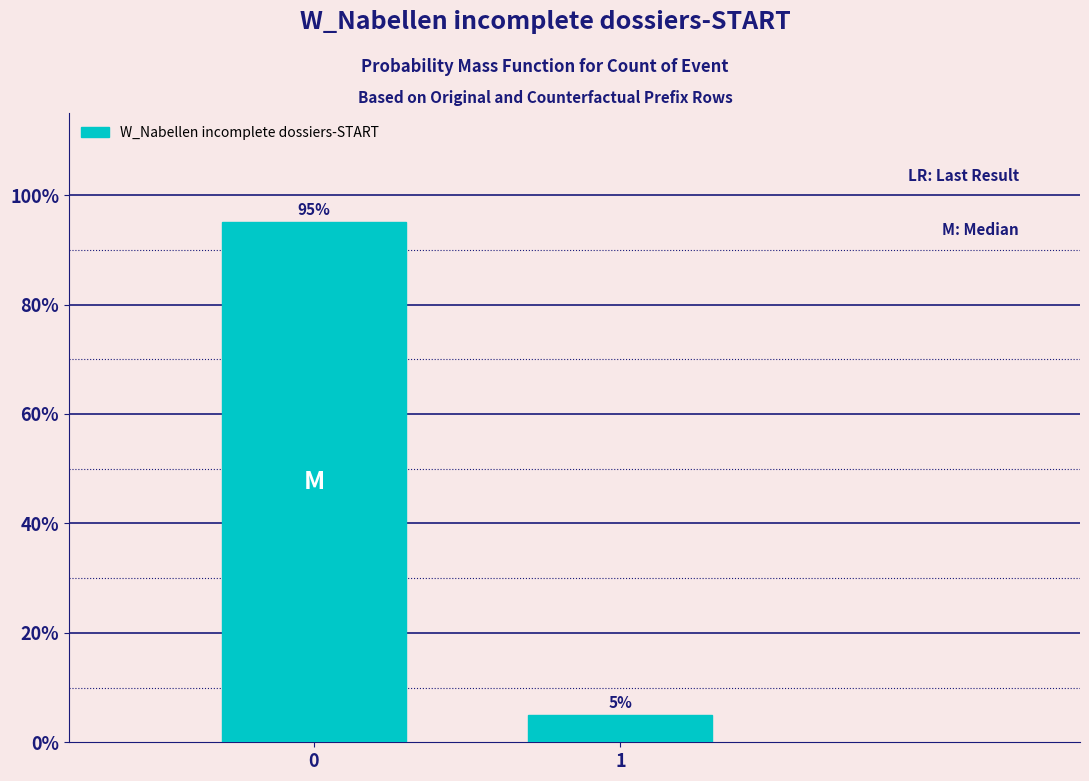

Reading left to right, what are all the values shown in this chart?

95	5